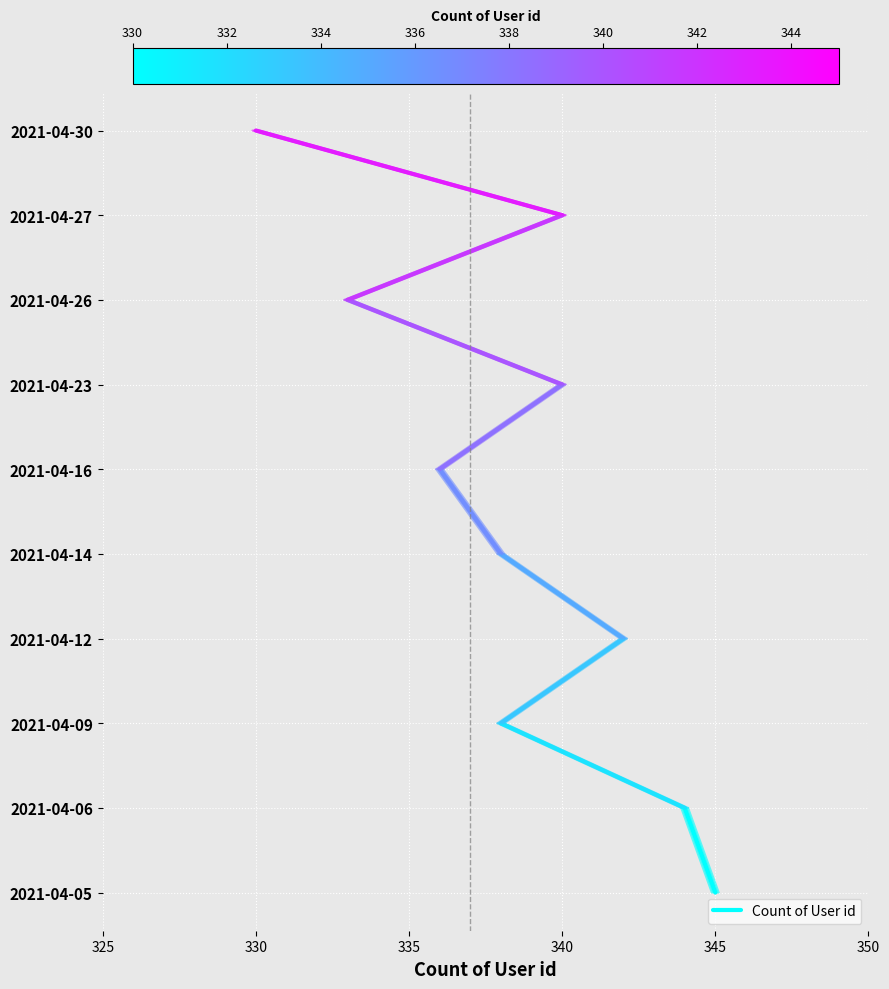

What is the difference between the values at 330 and 325?

1